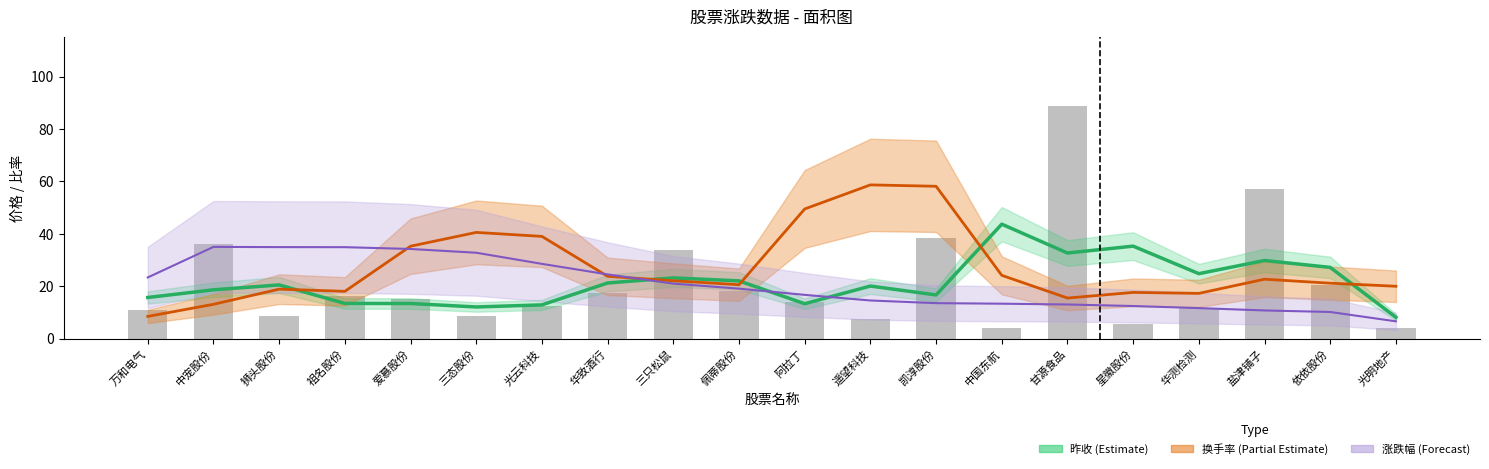

Reading left to right, what are all the values shown in this chart?

昨收: 万和电气=15.7	中宠股份=18.7	狮头股份=20.5	祖名股份=13.5	爱慕股份=13.4	三态股份=12.1	光云科技=12.9	华致酒行=21.3	三只松鼠=23.2	佩蒂股份=22.1	阿拉丁=13.3	遥望科技=20.1	凯淳股份=16.7	中国东航=43.7	甘源食品=32.7	星徽股份=35.3	华测检测=24.8	盐津铺子=29.8	依依股份=27.2	光明地产=8.2
换手率: 万和电气=8.5	中宠股份=13.1	狮头股份=18.9	祖名股份=18.1	爱慕股份=35.3	三态股份=40.6	光云科技=39.0	华致酒行=23.8	三只松鼠=22.1	佩蒂股份=20.6	阿拉丁=49.5	遥望科技=58.7	凯淳股份=58.2	中国东航=24.2	甘源食品=15.5	星徽股份=17.7	华测检测=17.3	盐津铺子=22.7	依依股份=21.2	光明地产=20.0
涨跌幅: 万和电气=23.4	中宠股份=35.0	狮头股份=35.0	祖名股份=34.9	爱慕股份=34.2	三态股份=32.8	光云科技=28.6	华致酒行=24.5	三只松鼠=21.0	佩蒂股份=19.1	阿拉丁=16.7	遥望科技=14.6	凯淳股份=13.6	中国东航=13.4	甘源食品=13.1	星徽股份=12.5	华测检测=11.7	盐津铺子=10.8	依依股份=10.2	光明地产=6.6